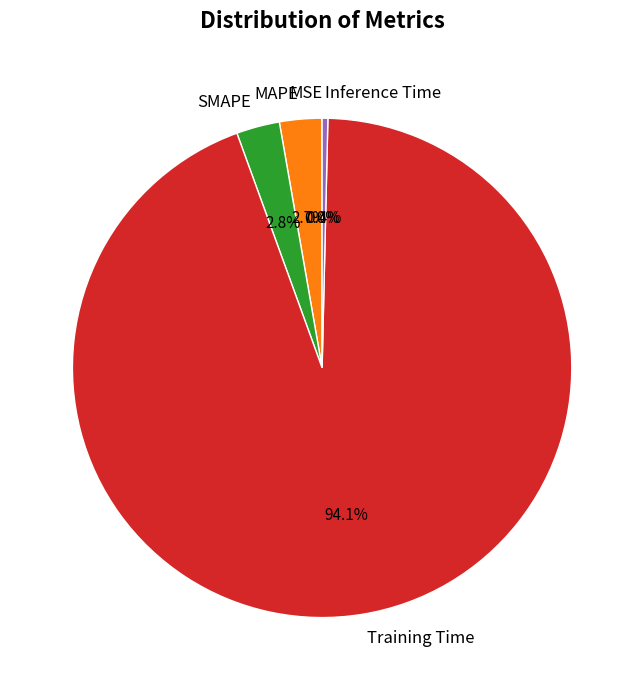

Is it true that Inference Time is 12% of the pie?

False